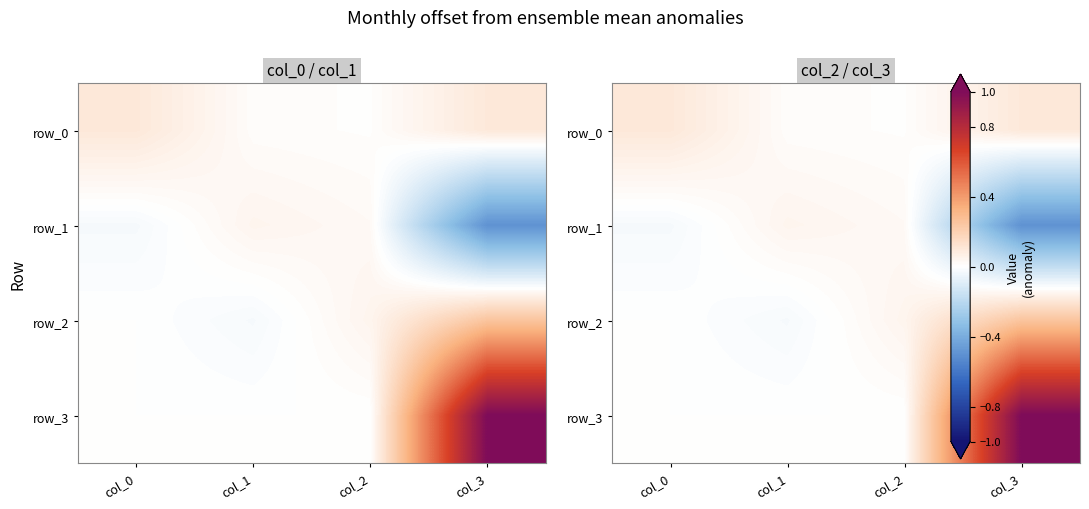

Which series changed the most between col_1 and col_3?

row_3